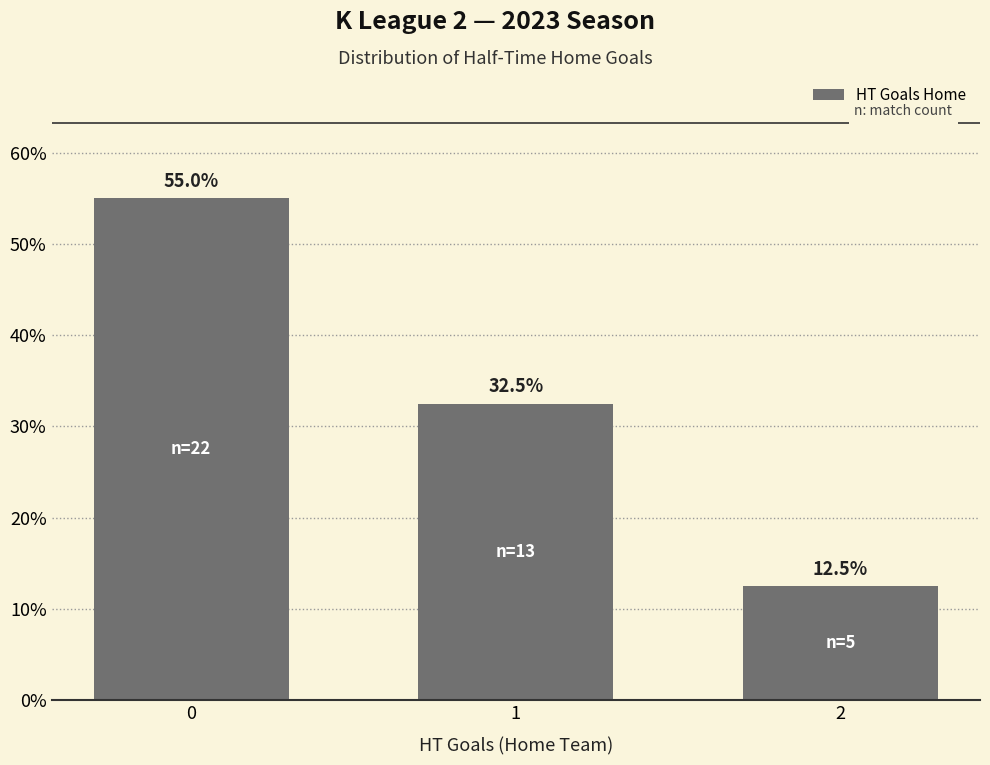

How many values are below 32?

1